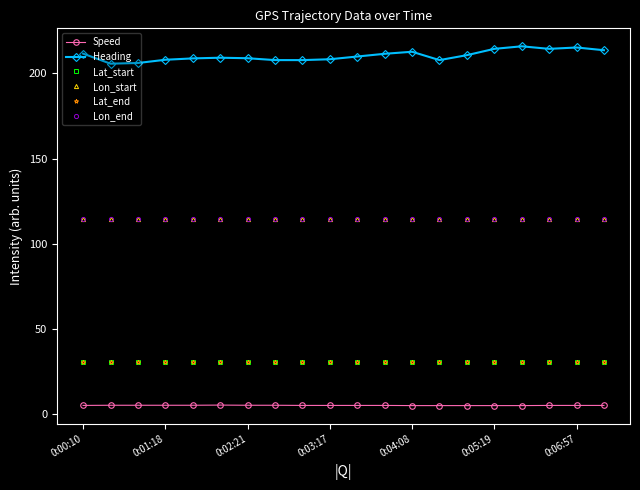

What is the greatest value displayed?

215.9